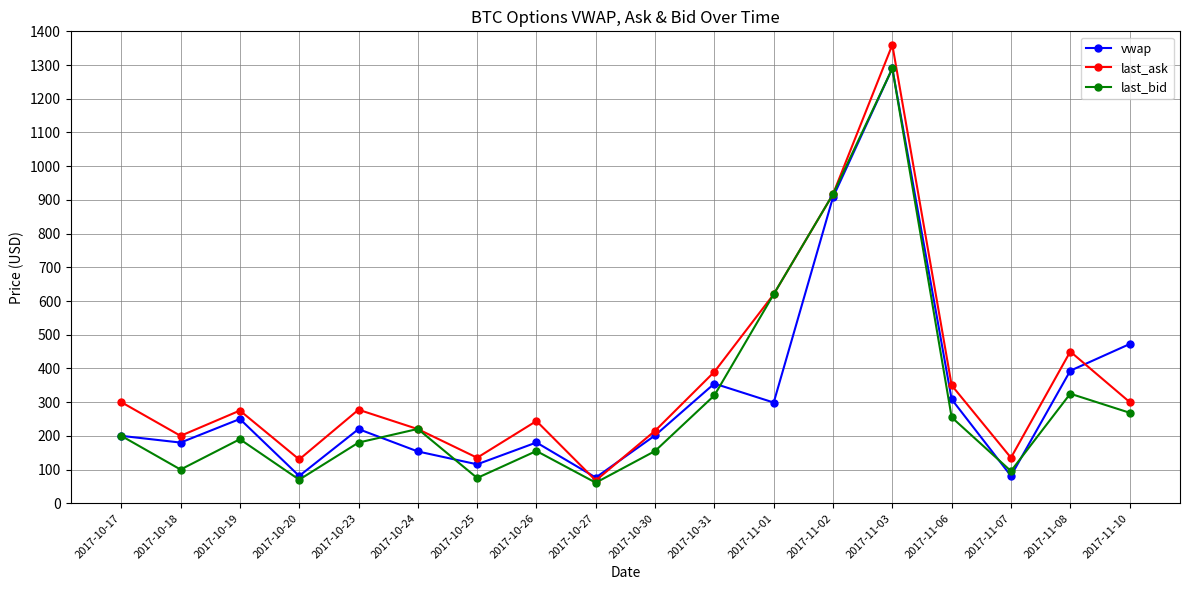

The value of last_bid at 2017-11-03 is 1290.0. True or false?

True